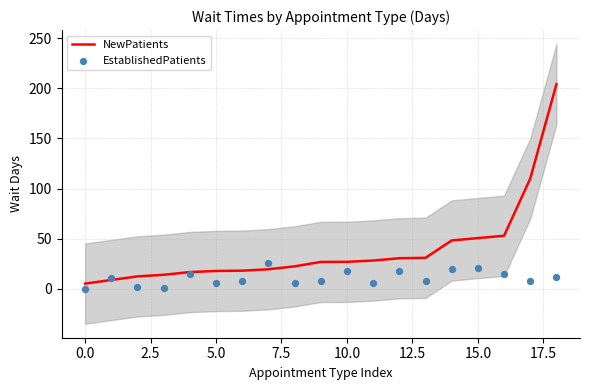

Which series reaches the minimum Y coordinate?

EstablishedPatients